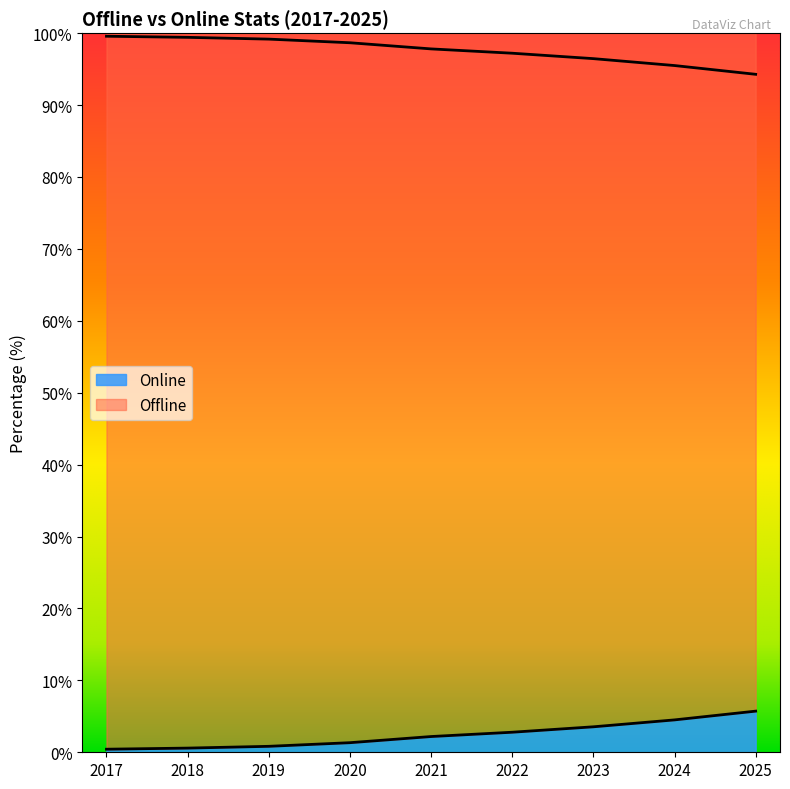

Is it true that Offline equals 2.2 at 2024?

False